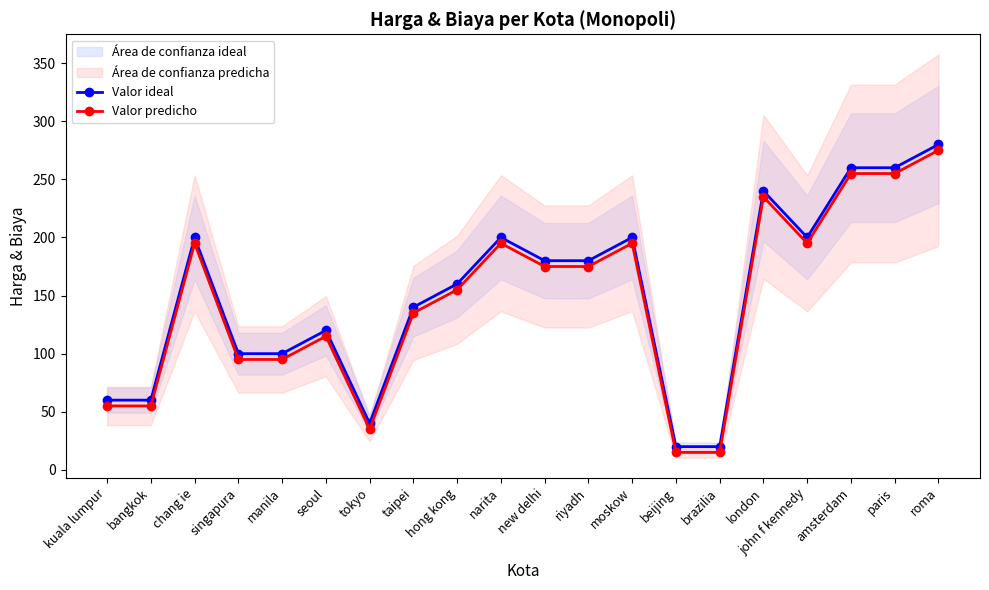

List the series in order of their peak value, highest first.

Valor ideal, Valor predicho